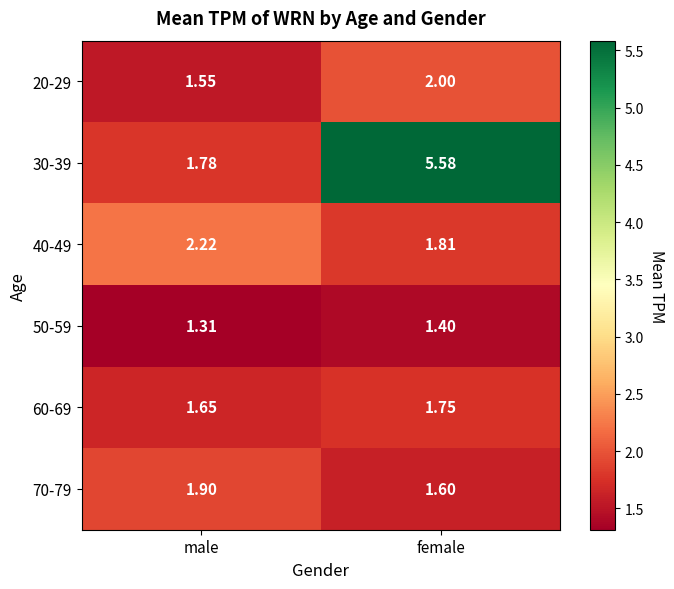

At which category is the sum across all series the highest?

female